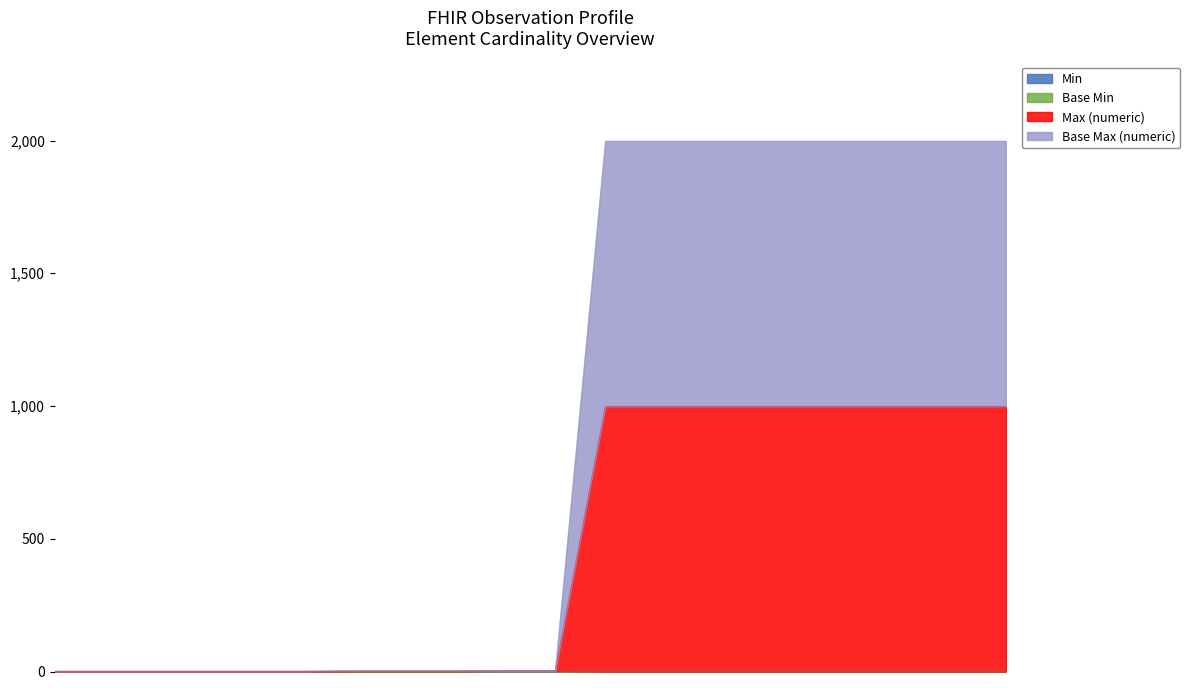

Is it true that Base Min equals 0 at Observation.category?

True